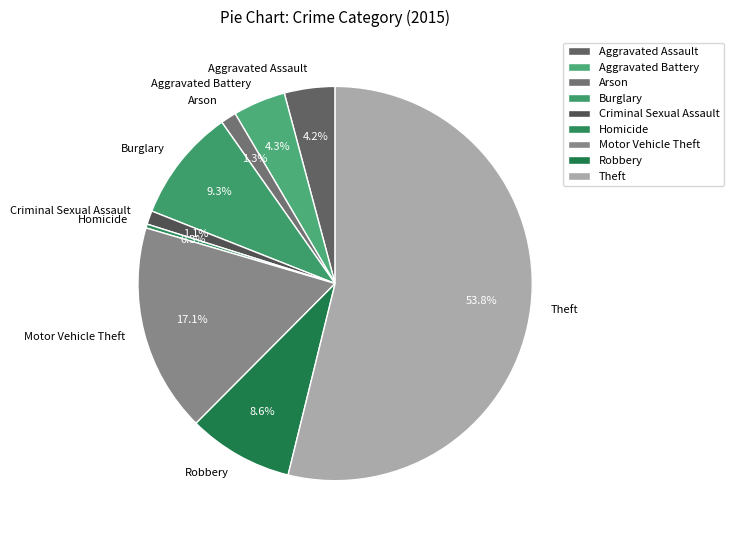

To the nearest percent, what portion does Burglary represent?

9%